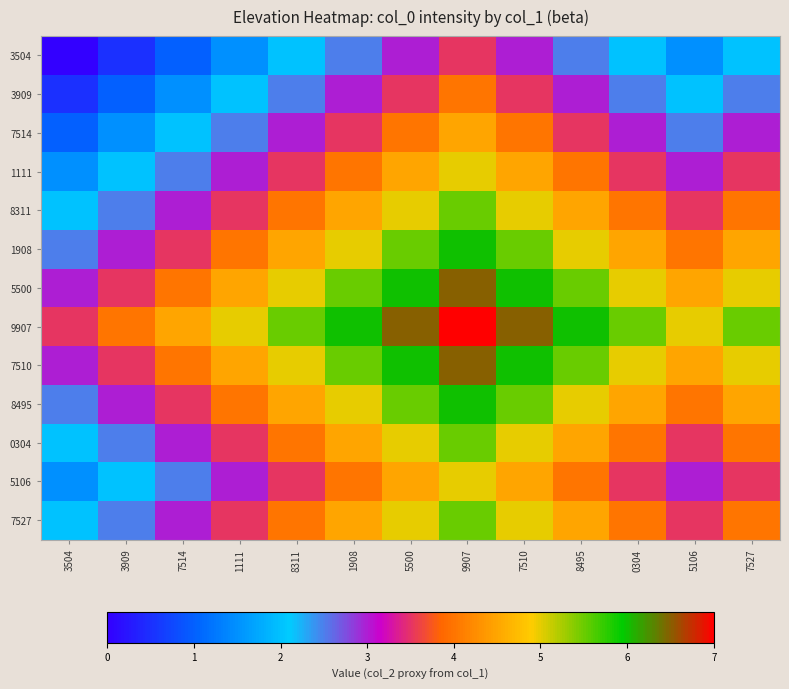

Reading right to left, extract all data points from this chart.

3504: 7527=2.0	5106=1.5	0304=2.0	8495=2.5	7510=3.0	9907=3.5	5500=3.0	1908=2.5	8311=2.0	1111=1.5	7514=1.0	3909=0.5	3504=0.0
3909: 7527=2.5	5106=2.0	0304=2.5	8495=3.0	7510=3.5	9907=4.0	5500=3.5	1908=3.0	8311=2.5	1111=2.0	7514=1.5	3909=1.0	3504=0.5
7514: 7527=3.0	5106=2.5	0304=3.0	8495=3.5	7510=4.0	9907=4.5	5500=4.0	1908=3.5	8311=3.0	1111=2.5	7514=2.0	3909=1.5	3504=1.0
1111: 7527=3.5	5106=3.0	0304=3.5	8495=4.0	7510=4.5	9907=5.0	5500=4.5	1908=4.0	8311=3.5	1111=3.0	7514=2.5	3909=2.0	3504=1.5
8311: 7527=4.0	5106=3.5	0304=4.0	8495=4.5	7510=5.0	9907=5.5	5500=5.0	1908=4.5	8311=4.0	1111=3.5	7514=3.0	3909=2.5	3504=2.0
1908: 7527=4.5	5106=4.0	0304=4.5	8495=5.0	7510=5.5	9907=6.0	5500=5.5	1908=5.0	8311=4.5	1111=4.0	7514=3.5	3909=3.0	3504=2.5
5500: 7527=5.0	5106=4.5	0304=5.0	8495=5.5	7510=6.0	9907=6.5	5500=6.0	1908=5.5	8311=5.0	1111=4.5	7514=4.0	3909=3.5	3504=3.0
9907: 7527=5.5	5106=5.0	0304=5.5	8495=6.0	7510=6.5	9907=7.0	5500=6.5	1908=6.0	8311=5.5	1111=5.0	7514=4.5	3909=4.0	3504=3.5
7510: 7527=5.0	5106=4.5	0304=5.0	8495=5.5	7510=6.0	9907=6.5	5500=6.0	1908=5.5	8311=5.0	1111=4.5	7514=4.0	3909=3.5	3504=3.0
8495: 7527=4.5	5106=4.0	0304=4.5	8495=5.0	7510=5.5	9907=6.0	5500=5.5	1908=5.0	8311=4.5	1111=4.0	7514=3.5	3909=3.0	3504=2.5
0304: 7527=4.0	5106=3.5	0304=4.0	8495=4.5	7510=5.0	9907=5.5	5500=5.0	1908=4.5	8311=4.0	1111=3.5	7514=3.0	3909=2.5	3504=2.0
5106: 7527=3.5	5106=3.0	0304=3.5	8495=4.0	7510=4.5	9907=5.0	5500=4.5	1908=4.0	8311=3.5	1111=3.0	7514=2.5	3909=2.0	3504=1.5
7527: 7527=4.0	5106=3.5	0304=4.0	8495=4.5	7510=5.0	9907=5.5	5500=5.0	1908=4.5	8311=4.0	1111=3.5	7514=3.0	3909=2.5	3504=2.0